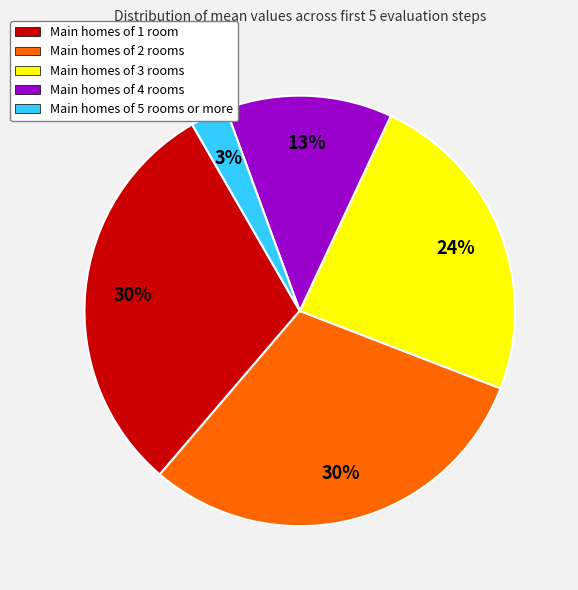

The Main homes of 4 rooms slice represents 20% of the pie. True or false?

False